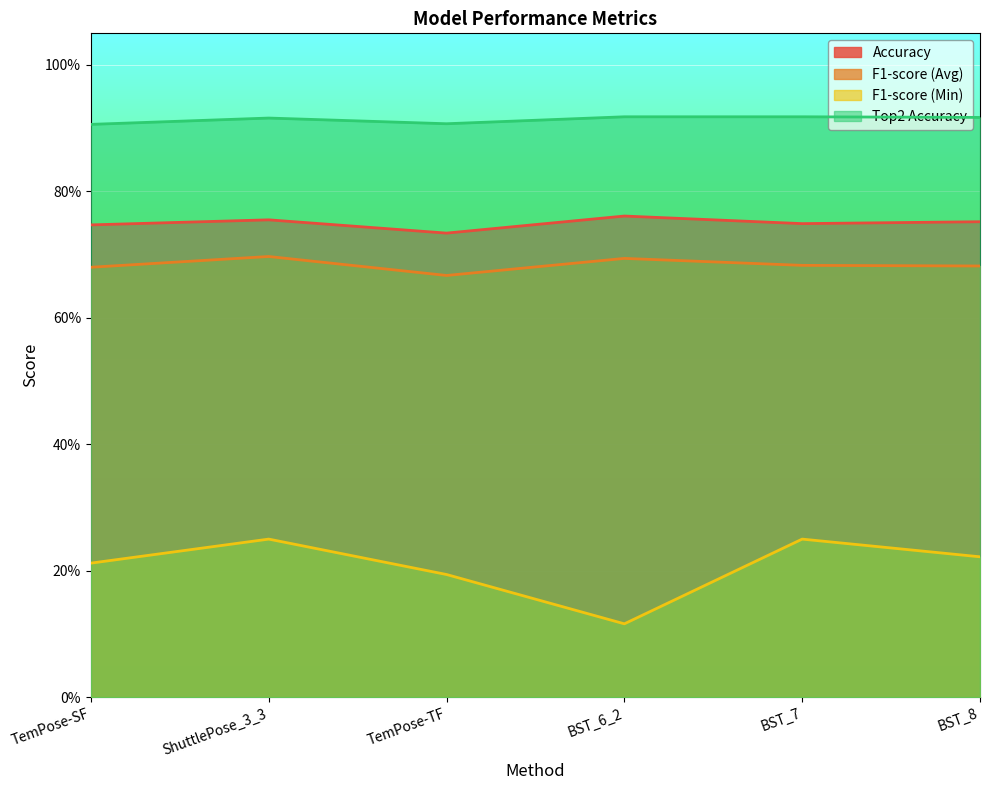

What is the smallest value displayed?

0.1